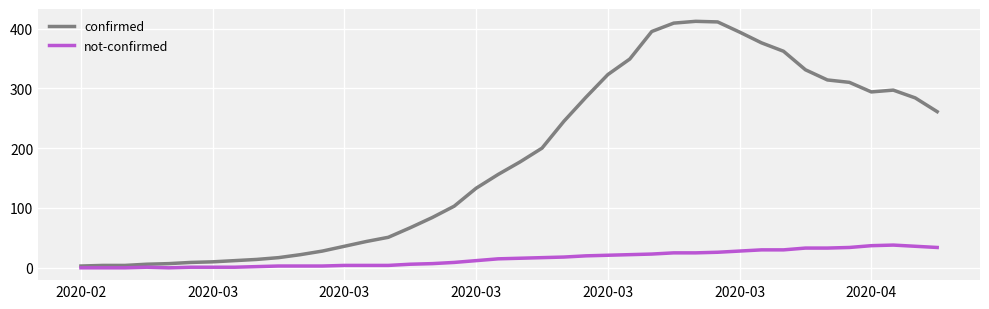

What is the highest value of the not-confirmed series?

38